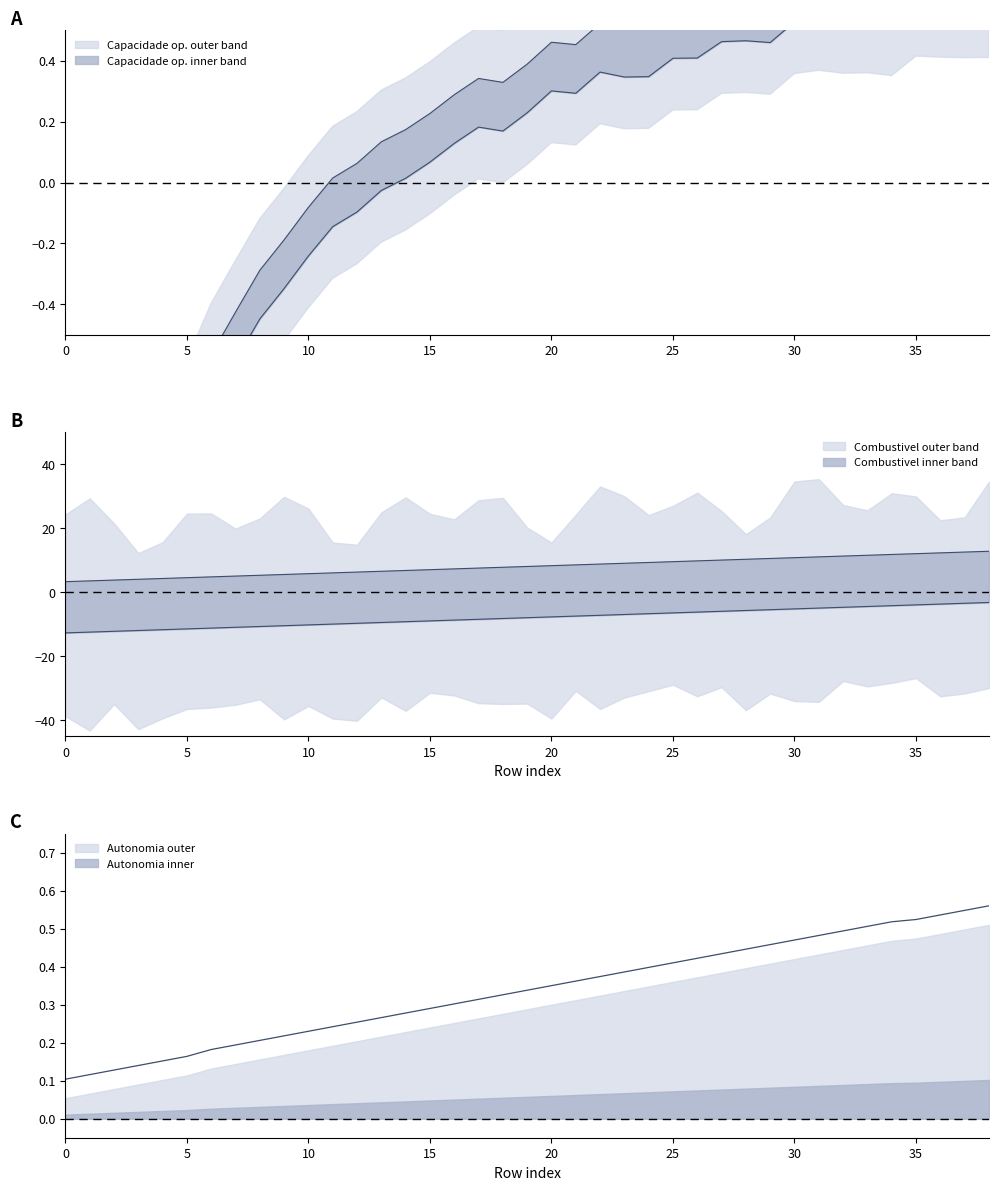

What is the value of the Combustivel [kg] point at the 36th from the left?

12.0